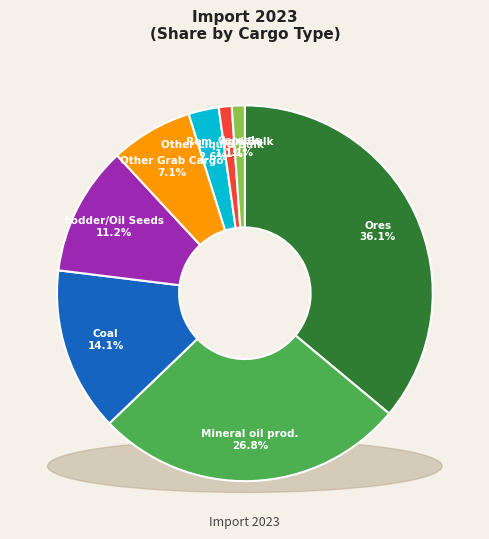

Count the number of slices in the pie.

8